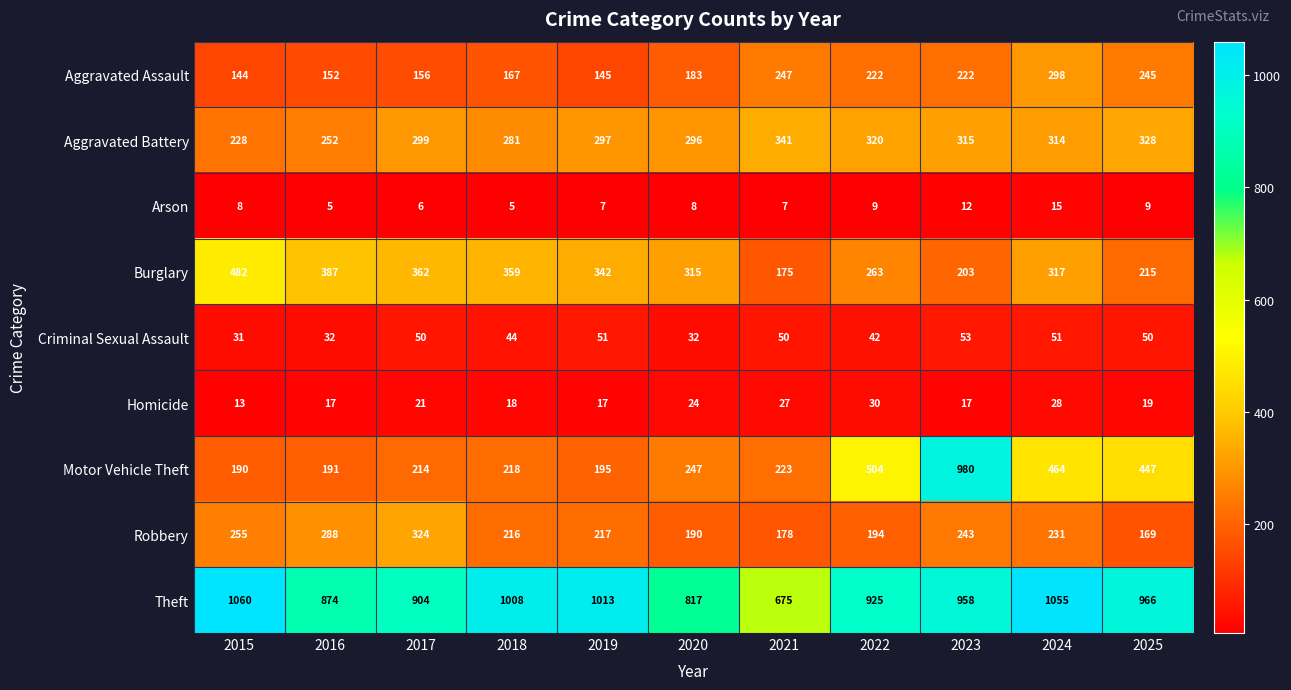

What is the average value of the Criminal Sexual Assault series?

44